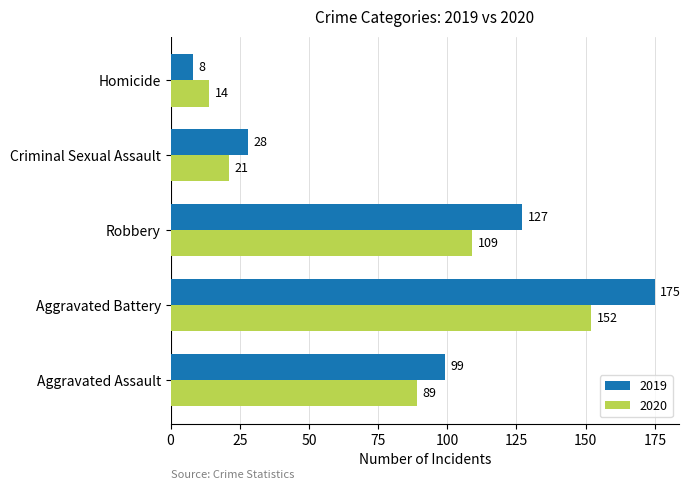

The 2020 series shows 35 at Criminal Sexual Assault. True or false?

False